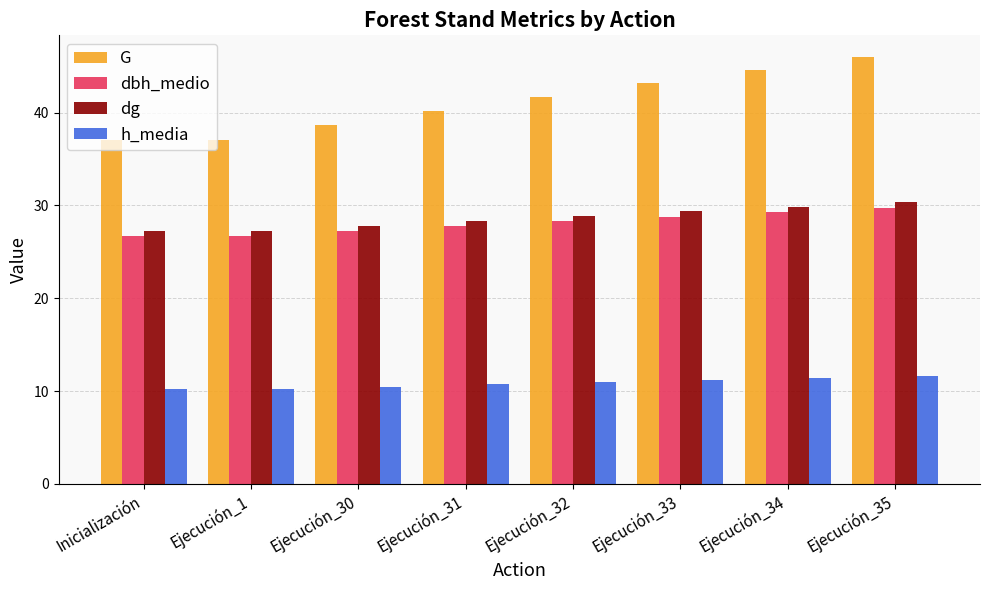

What is the total value across all series at Ejecución_33?

112.5